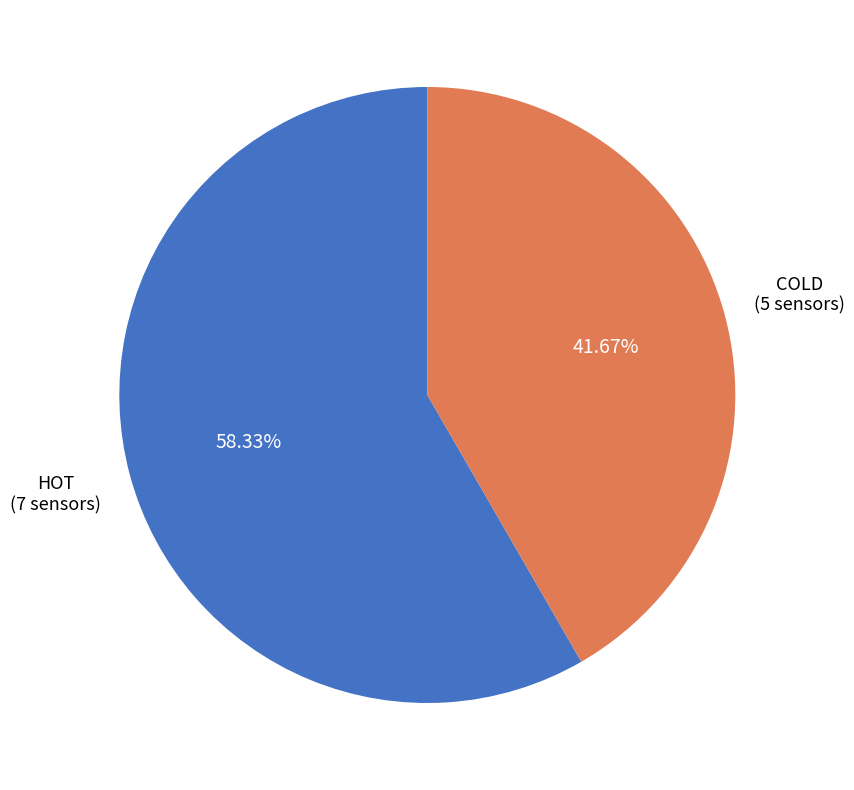

What portion of the pie excludes COLD?

58.3%